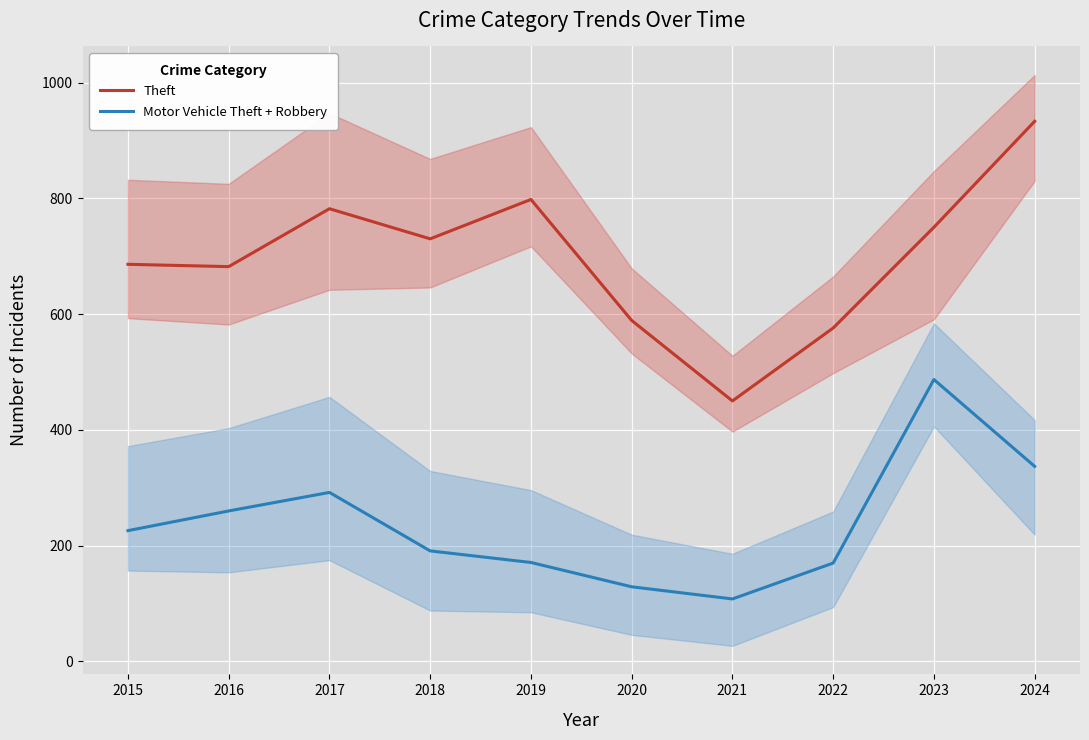

Where is the first local maximum for Theft?

2017